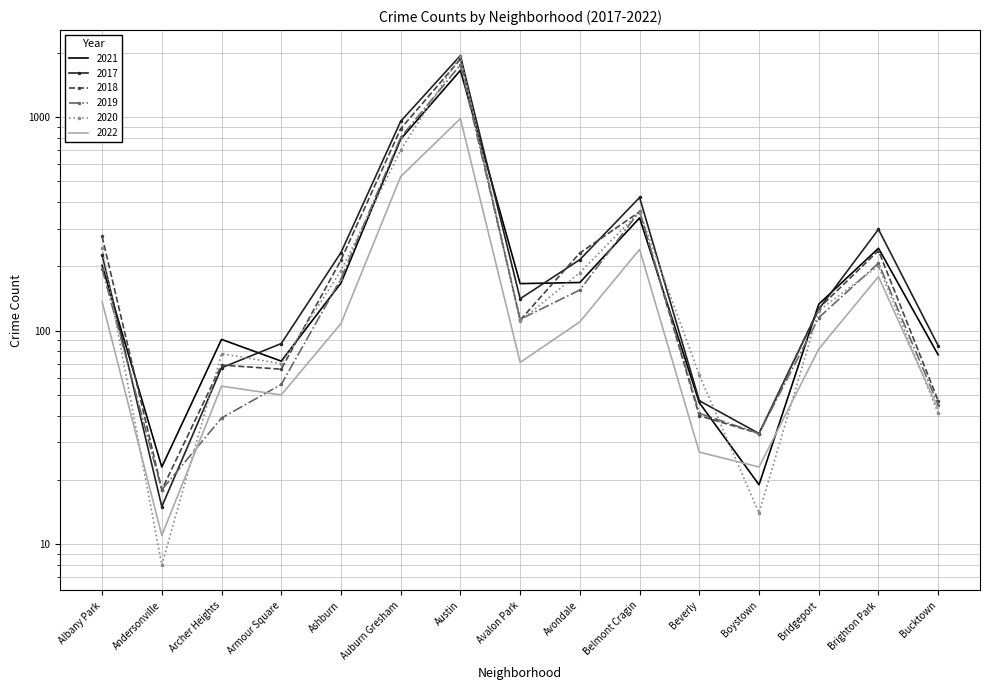

Reading right to left, what are all the values shown in this chart?

2021: Bucktown=77	Brighton Park=243	Bridgeport=133	Boystown=19	Beverly=46	Belmont Cragin=337	Avondale=168	Avalon Park=166	Austin=1653	Auburn Gresham=788	Ashburn=167	Armour Square=72	Archer Heights=91	Andersonville=23	Albany Park=202
2017: Bucktown=85	Brighton Park=298	Bridgeport=126	Boystown=33	Beverly=47	Belmont Cragin=420	Avondale=215	Avalon Park=141	Austin=1939	Auburn Gresham=955	Ashburn=232	Armour Square=87	Archer Heights=67	Andersonville=15	Albany Park=227
2018: Bucktown=47	Brighton Park=237	Bridgeport=127	Boystown=33	Beverly=40	Belmont Cragin=360	Avondale=231	Avalon Park=112	Austin=1864	Auburn Gresham=881	Ashburn=214	Armour Square=66	Archer Heights=69	Andersonville=18	Albany Park=276
2019: Bucktown=45	Brighton Park=207	Bridgeport=115	Boystown=33	Beverly=41	Belmont Cragin=362	Avondale=155	Avalon Park=113	Austin=1755	Auburn Gresham=802	Ashburn=175	Armour Square=56	Archer Heights=39	Andersonville=18	Albany Park=195
2020: Bucktown=41	Brighton Park=201	Bridgeport=124	Boystown=14	Beverly=62	Belmont Cragin=360	Avondale=187	Avalon Park=111	Austin=1932	Auburn Gresham=700	Ashburn=191	Armour Square=70	Archer Heights=78	Andersonville=8	Albany Park=243
2022: Bucktown=43	Brighton Park=179	Bridgeport=82	Boystown=23	Beverly=27	Belmont Cragin=240	Avondale=110	Avalon Park=71	Austin=983	Auburn Gresham=526	Ashburn=108	Armour Square=50	Archer Heights=55	Andersonville=11	Albany Park=137